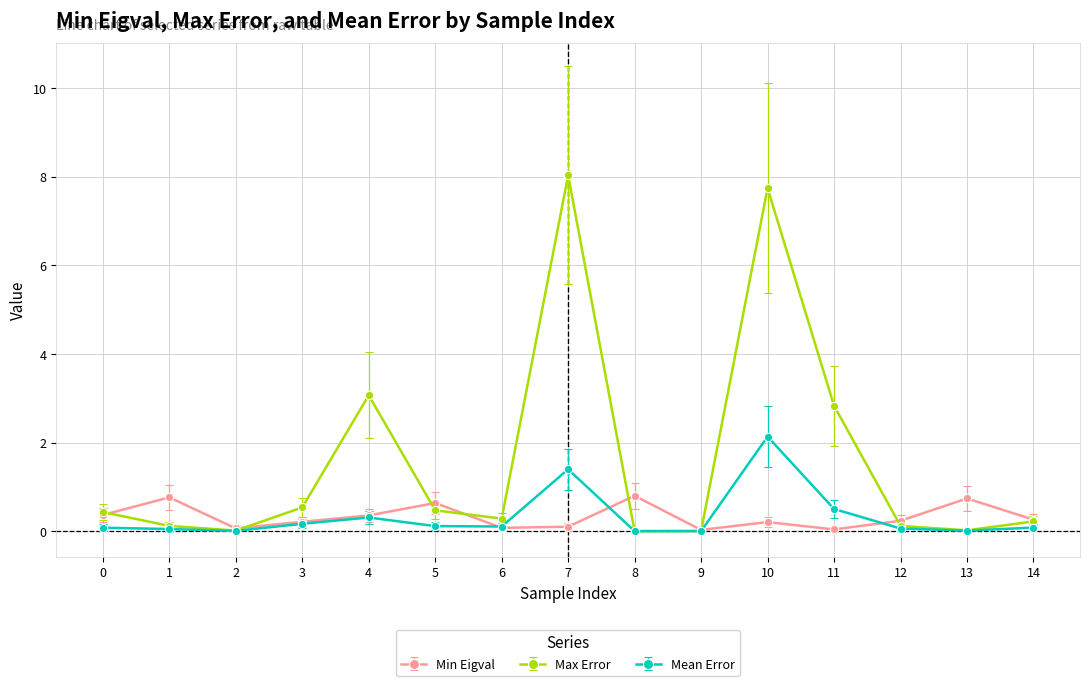

What is the difference between the maximum and minimum values in the Max Error series?

8.0